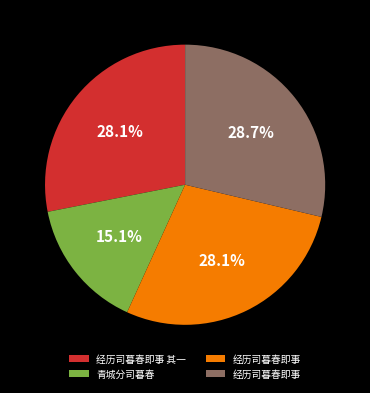

How many segments does this pie chart have?

4